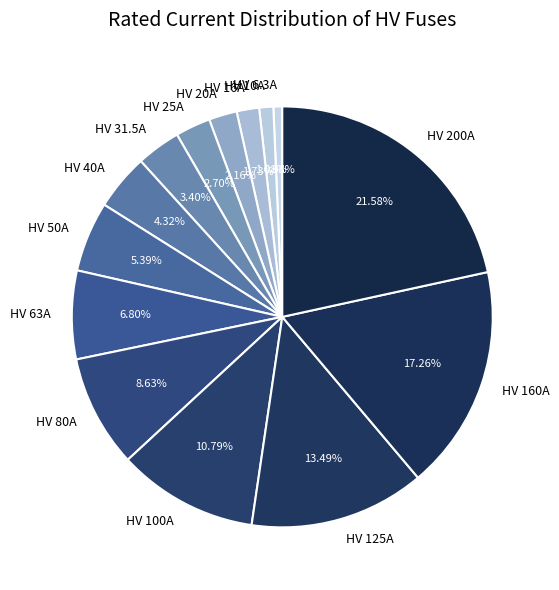

To the nearest percent, what is the combined percentage of HV 6.3A and HV 200A?

22%